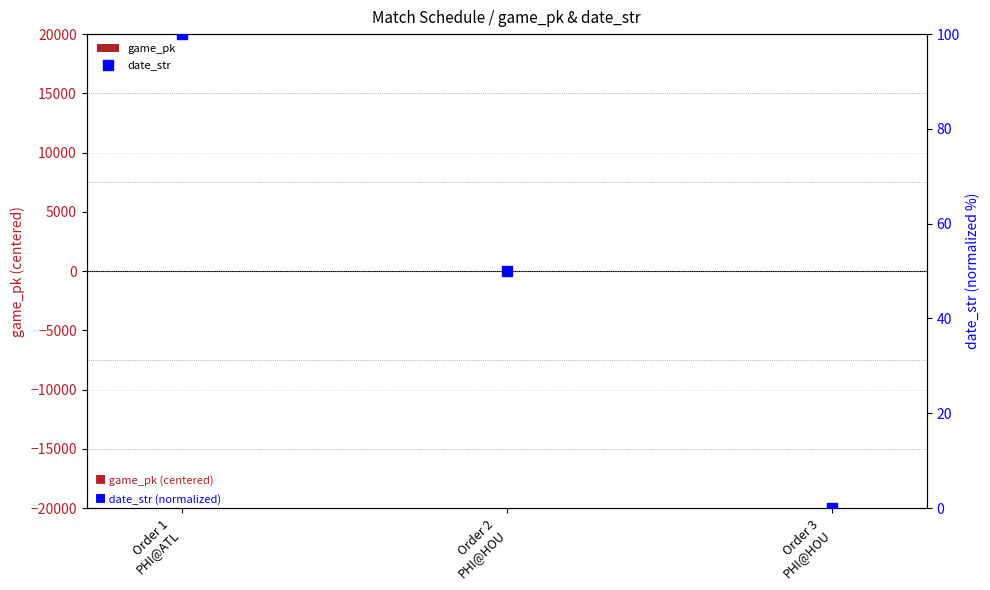

What are all the series names shown in the legend?

game_pk, date_str